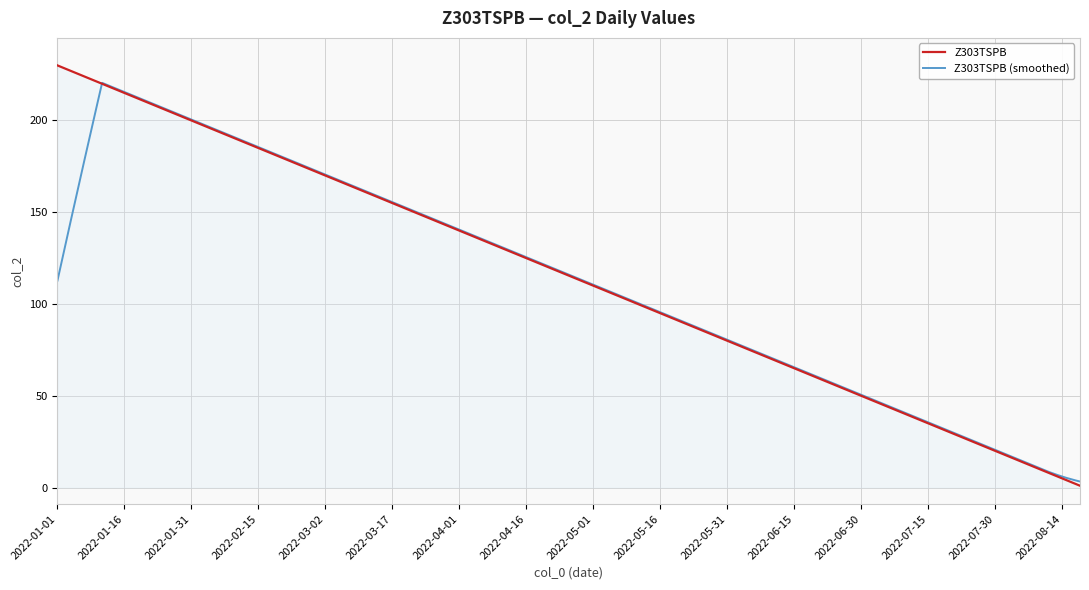

What is the smallest value displayed?

1.0